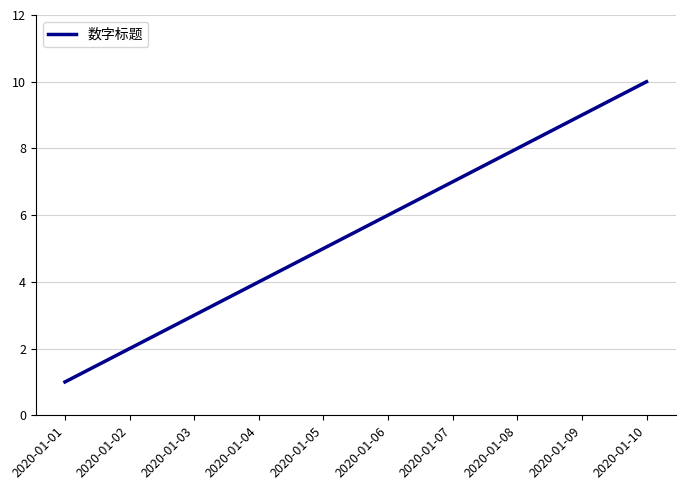

List the labels in order of value, smallest first.

2020-01-01, 2020-01-02, 2020-01-03, 2020-01-04, 2020-01-05, 2020-01-06, 2020-01-07, 2020-01-08, 2020-01-09, 2020-01-10